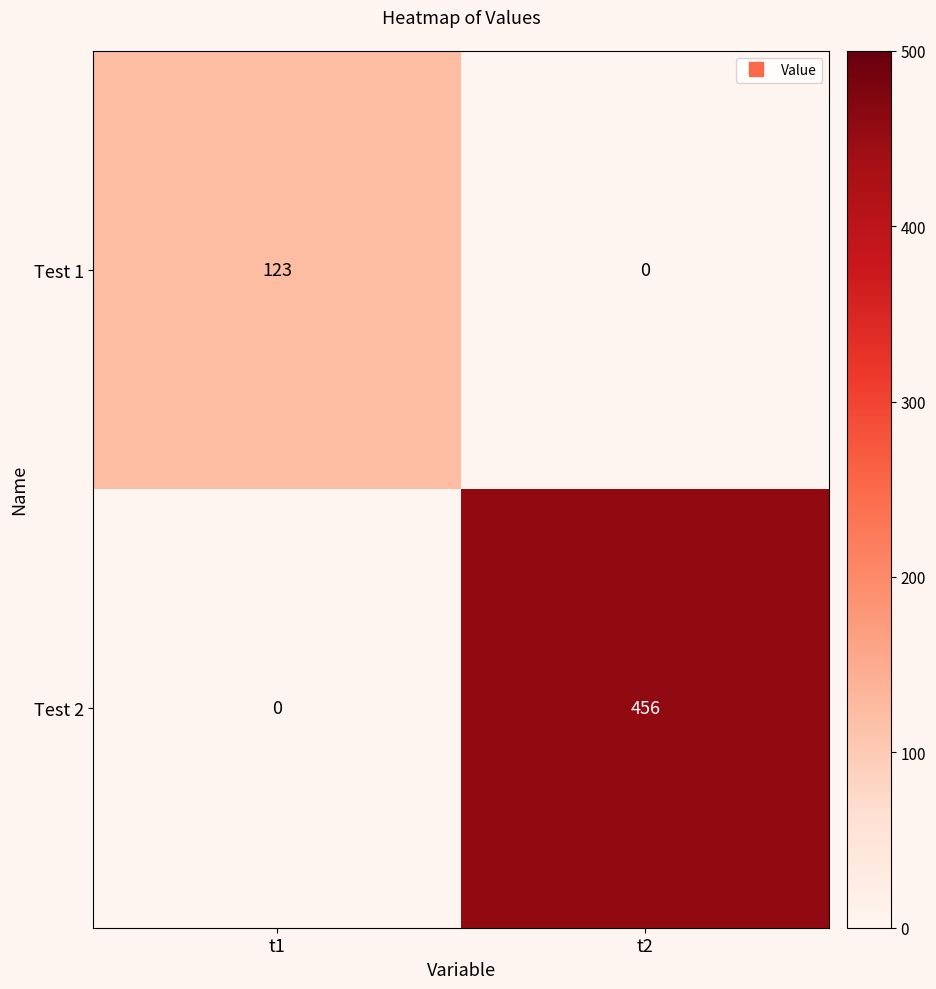

Is the value of Test 2 at t2 greater than the value of Test 1 at t2?

Yes